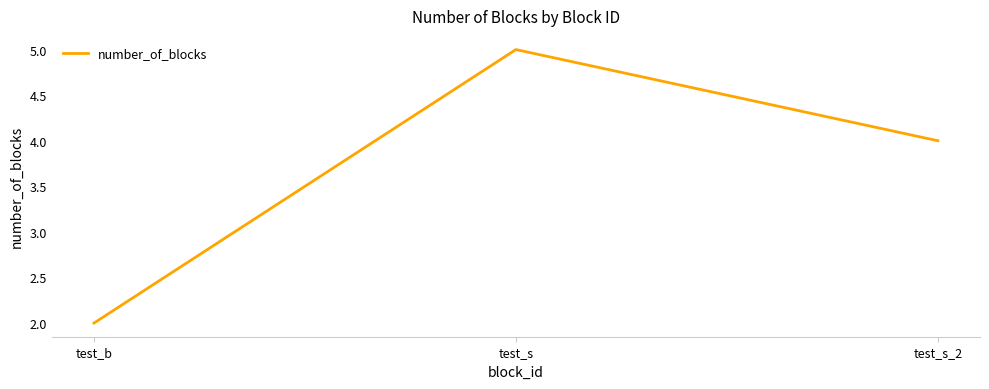

What position from the left is test_s?

2